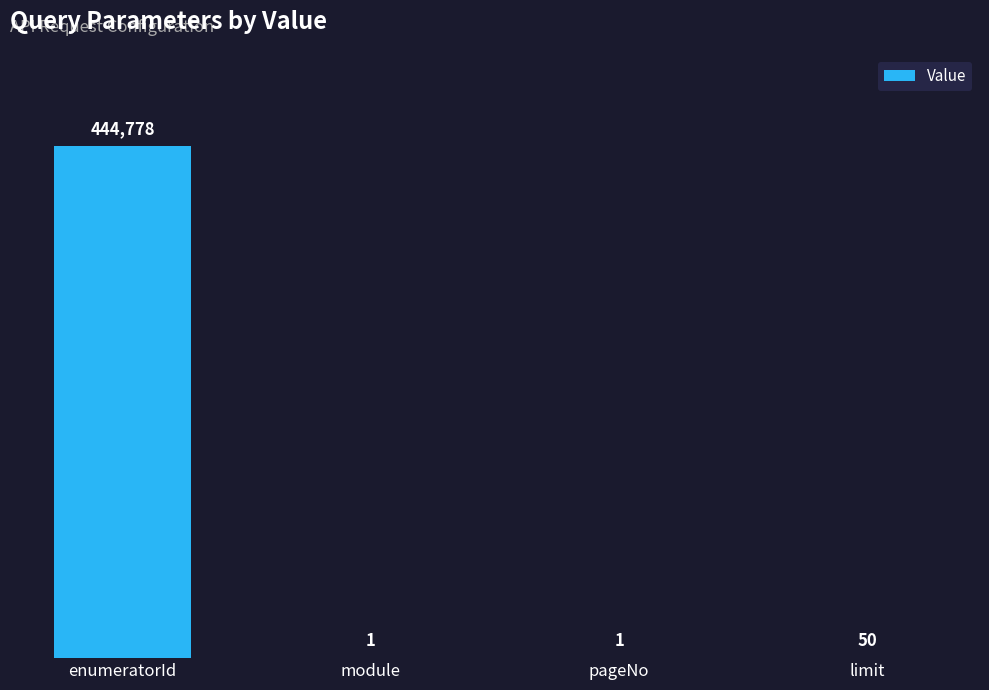

What is the ratio of the value at enumeratorId to the value at limit?

8895.6